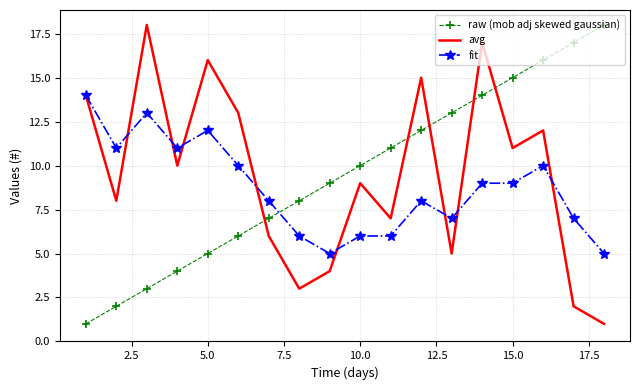

What is the greatest value displayed?

18